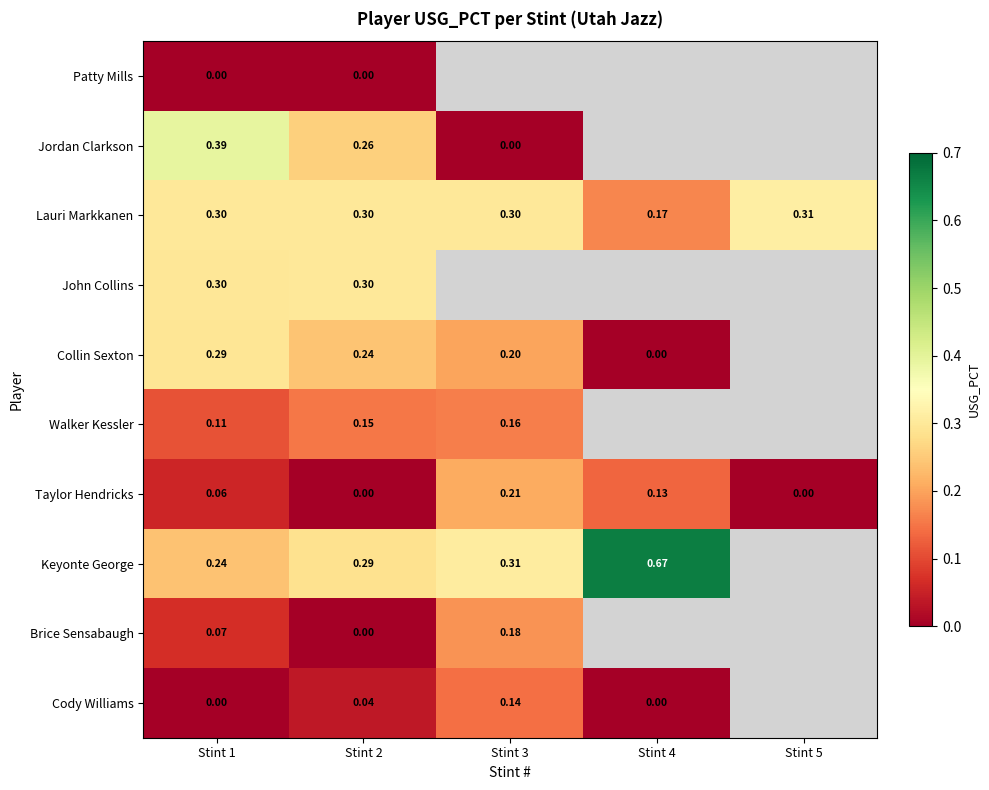

Between Stint 2 and Stint 5, which is larger?

Stint 5